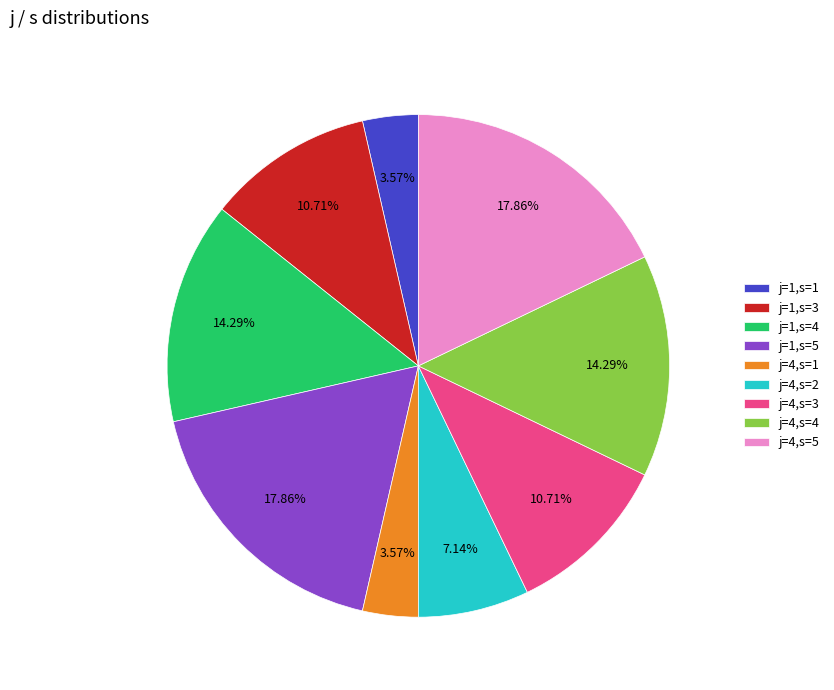

To the nearest percent, what is the difference between the largest and smallest slice percentages?

14%